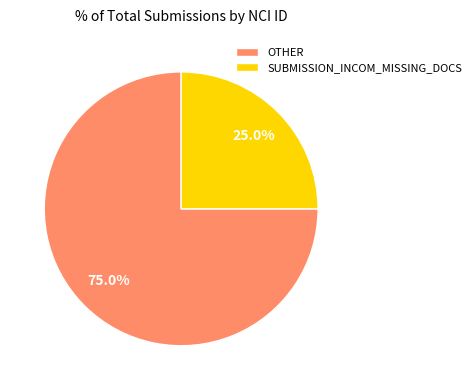

Which category accounts for the majority?

OTHER